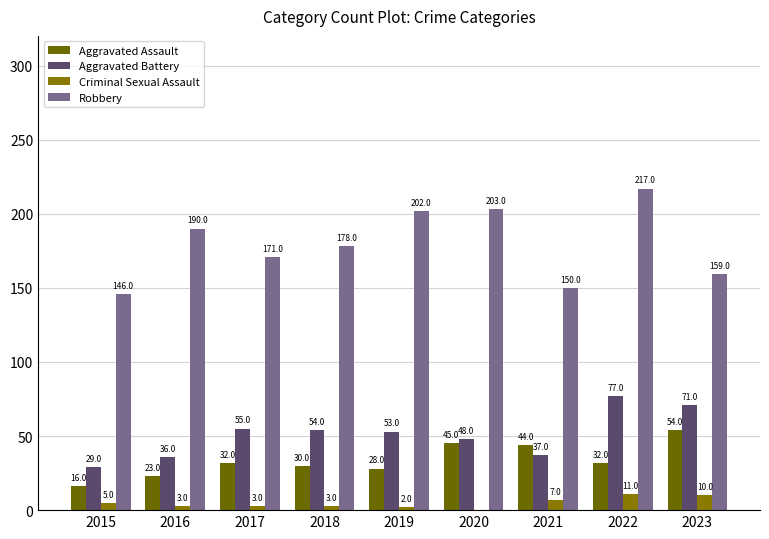

What is the spread (max minus min) of values at 2019?

200